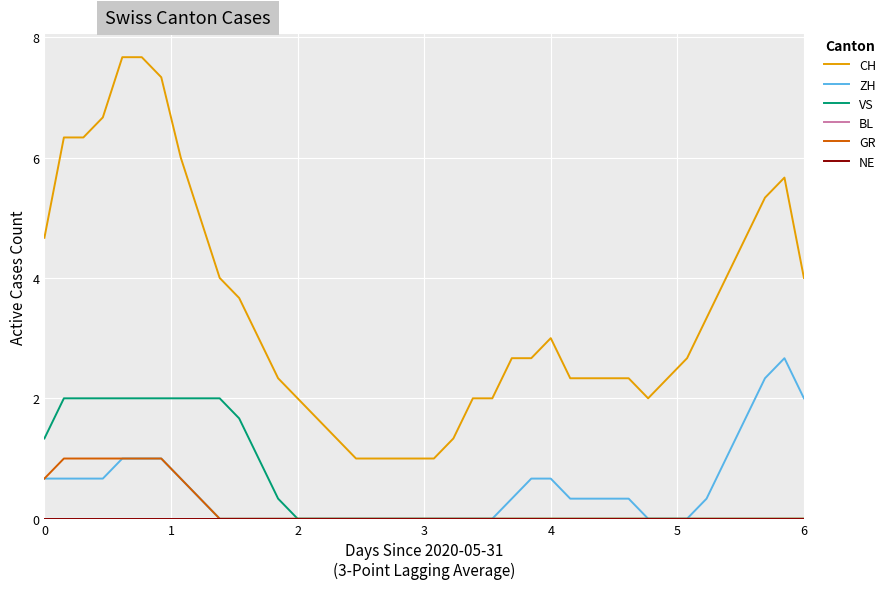

Does the chart display data point markers on the line(s)?

No